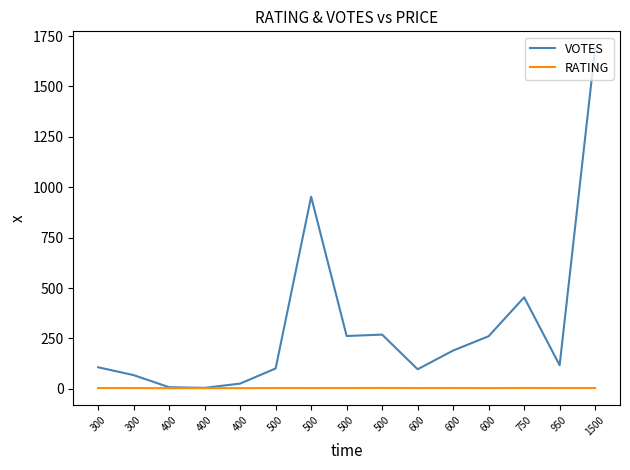

True or false: VOTES and RATING intersect in this chart.

False